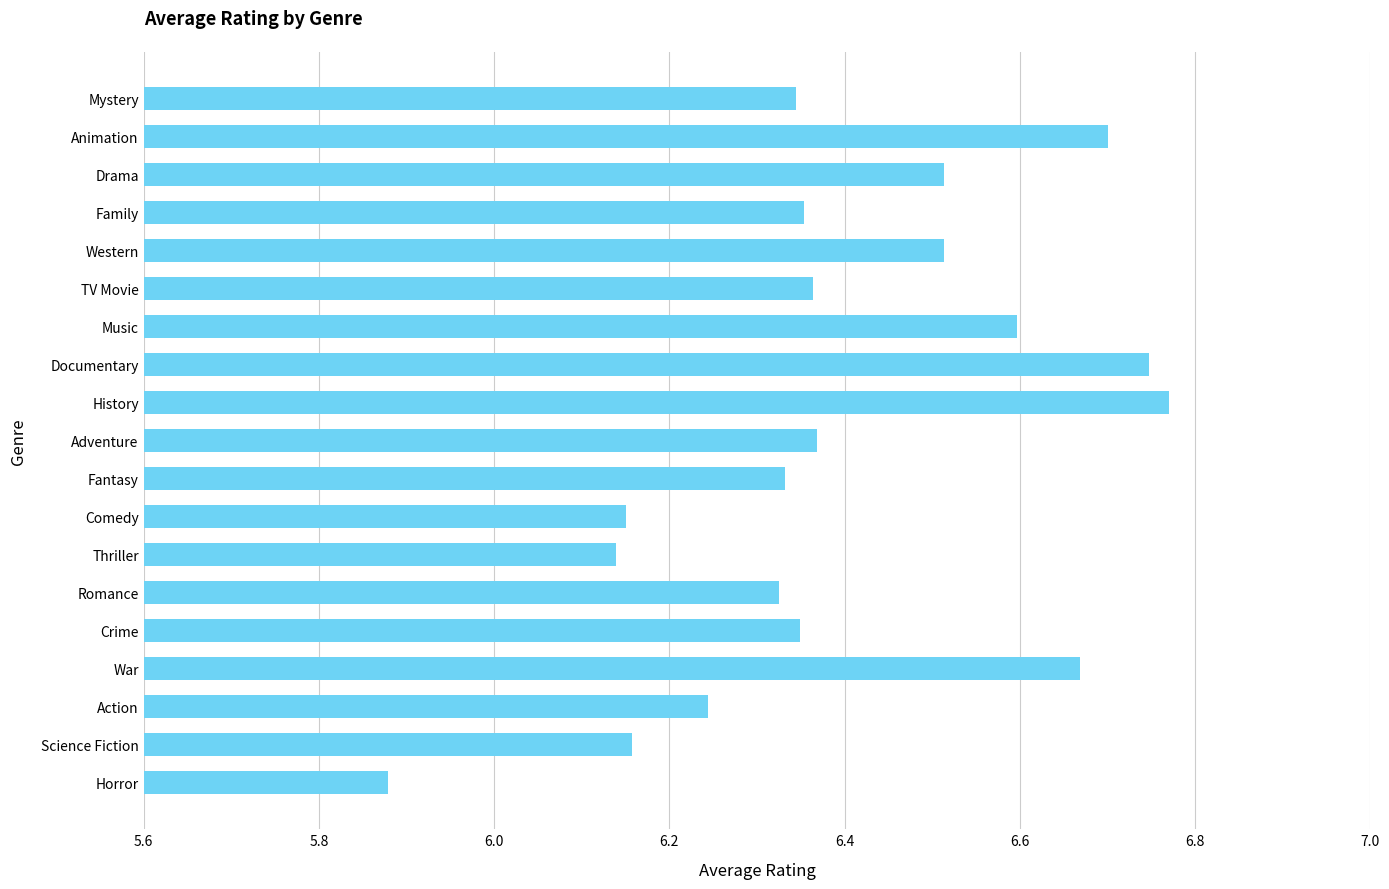

Which has a higher value, Drama or History?

History